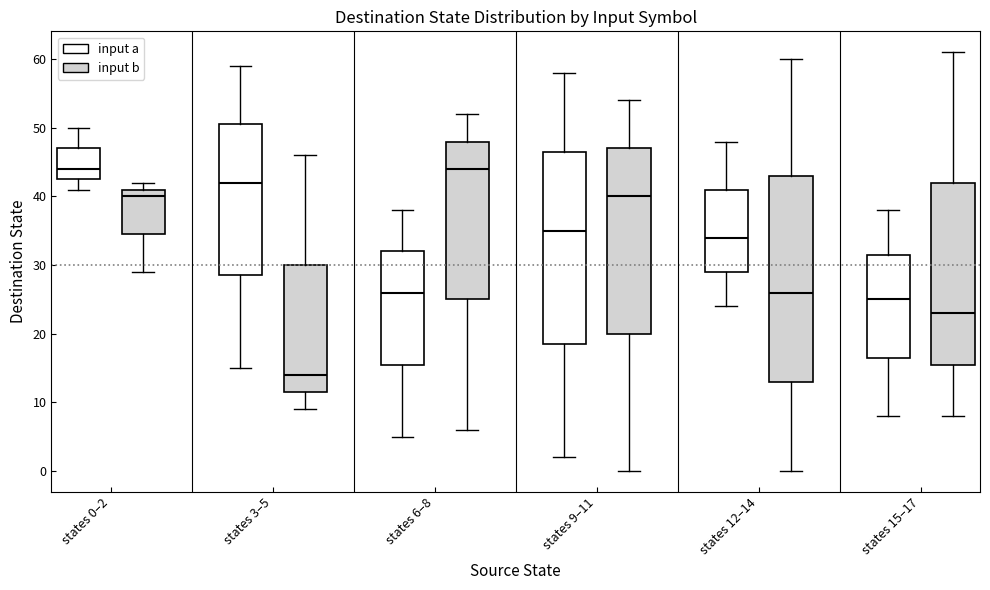

Reading left to right, read every box against the y-axis: the position of its median line, the range the box covers, and the ends of its whiskers. The values are not printed on the chart, so give them approximately, as read against the axis.

states 0–2 (input a): median 44, box 43 to 47, whiskers 41 to 50
states 0–2 (input b): median 40, box 35 to 41, whiskers 29 to 42
states 3–5 (input a): median 42, box 29 to 51, whiskers 15 to 59
states 3–5 (input b): median 14, box 12 to 30, whiskers 9 to 46
states 6–8 (input a): median 26, box 16 to 32, whiskers 5 to 38
states 6–8 (input b): median 44, box 25 to 48, whiskers 6 to 52
states 9–11 (input a): median 35, box 19 to 47, whiskers 2 to 58
states 9–11 (input b): median 40, box 20 to 47, whiskers 0 to 54
states 12–14 (input a): median 34, box 29 to 41, whiskers 24 to 48
states 12–14 (input b): median 26, box 13 to 43, whiskers 0 to 60
states 15–17 (input a): median 25, box 17 to 32, whiskers 8 to 38
states 15–17 (input b): median 23, box 16 to 42, whiskers 8 to 61